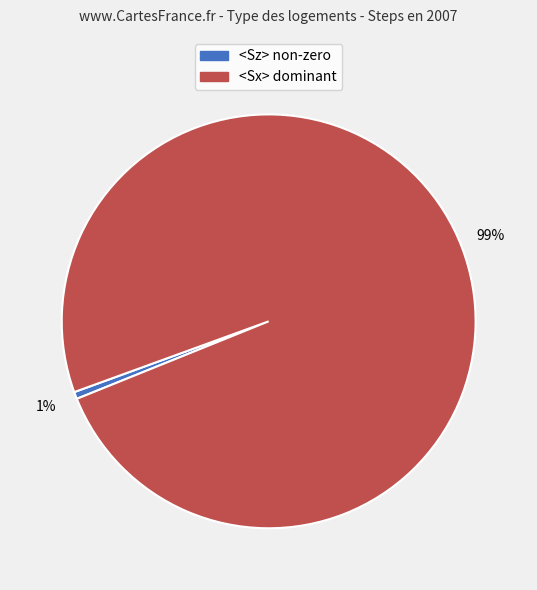

How many segments does this pie chart have?

2